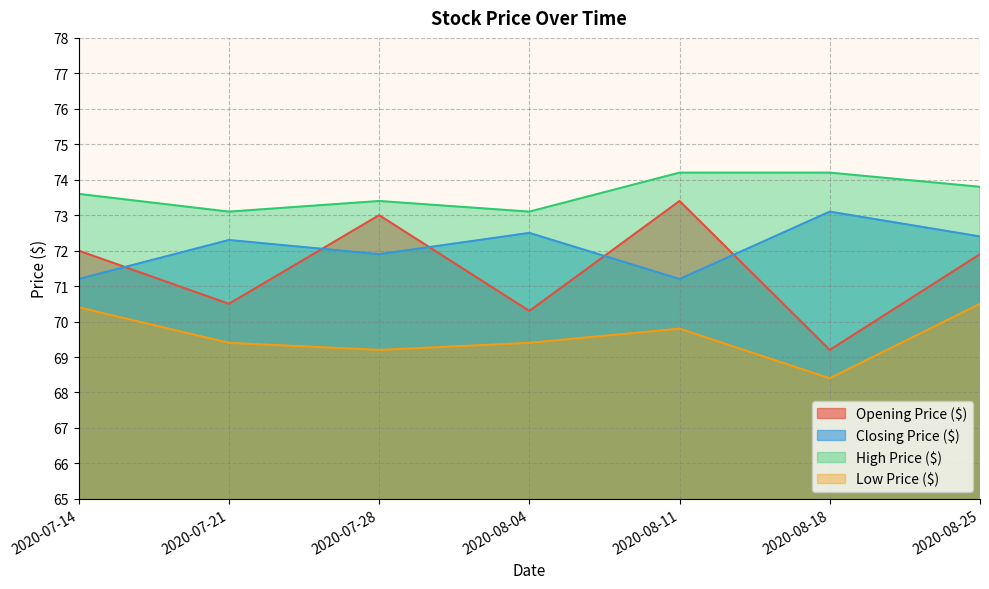

Where is Closing Price ($) nearest to the value 72?

2020-07-28